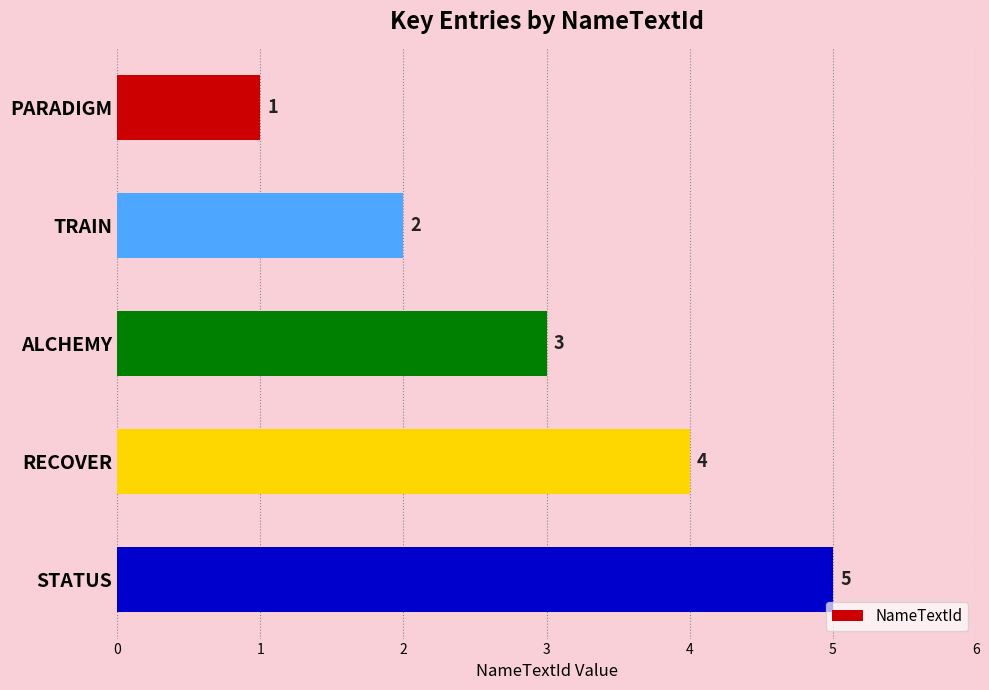

How many values are below 3?

2